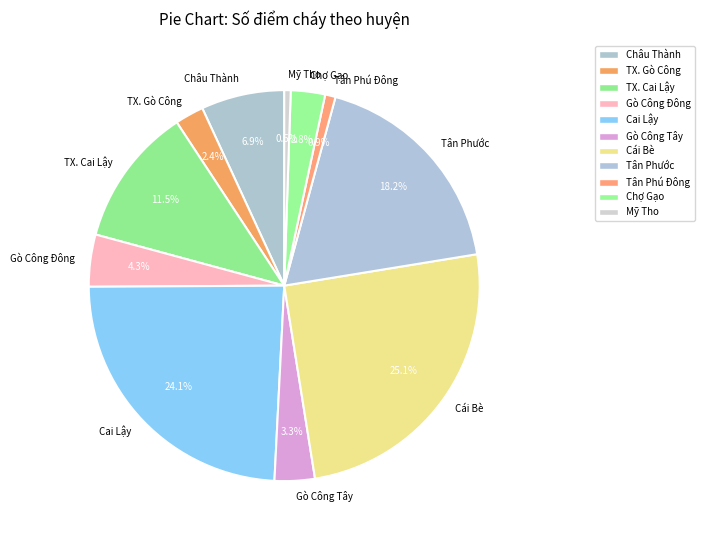

Count the number of slices in the pie.

11